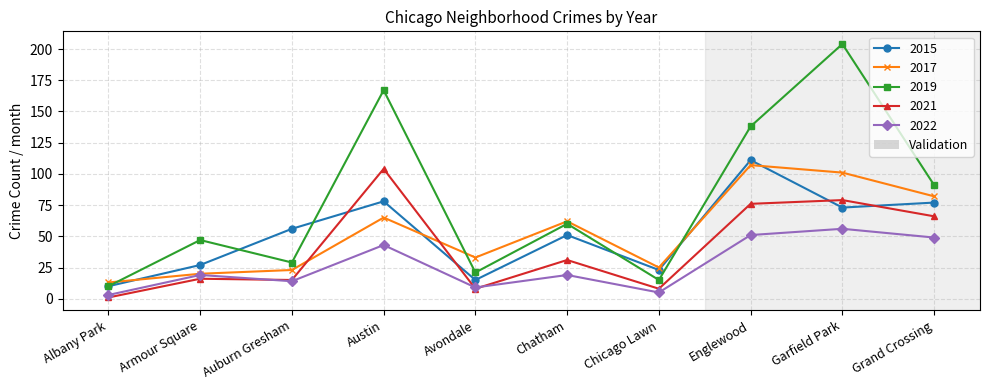

What is the approximate value of 2021 at Chatham?

31